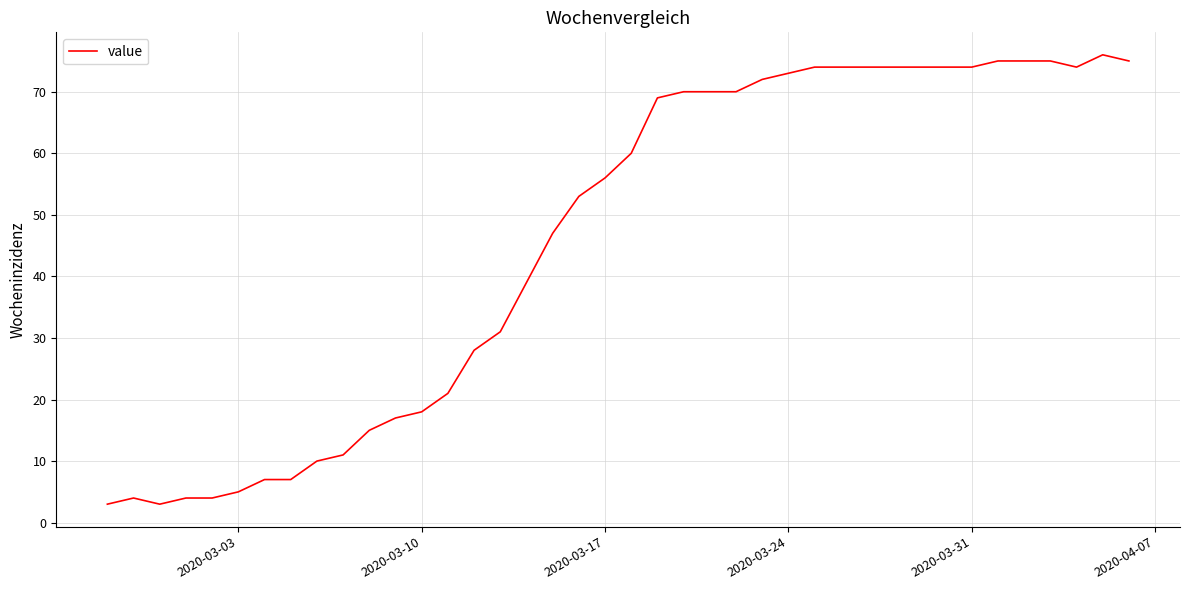

What is the maximum value shown in the chart?

76